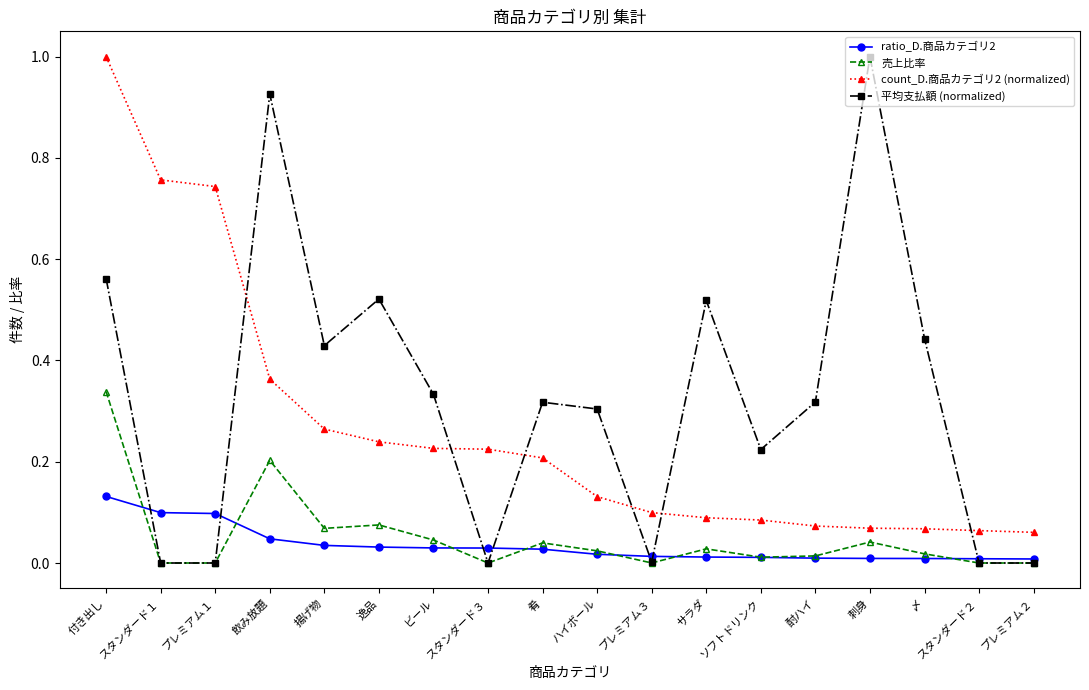

How many lines are shown in the chart?

4